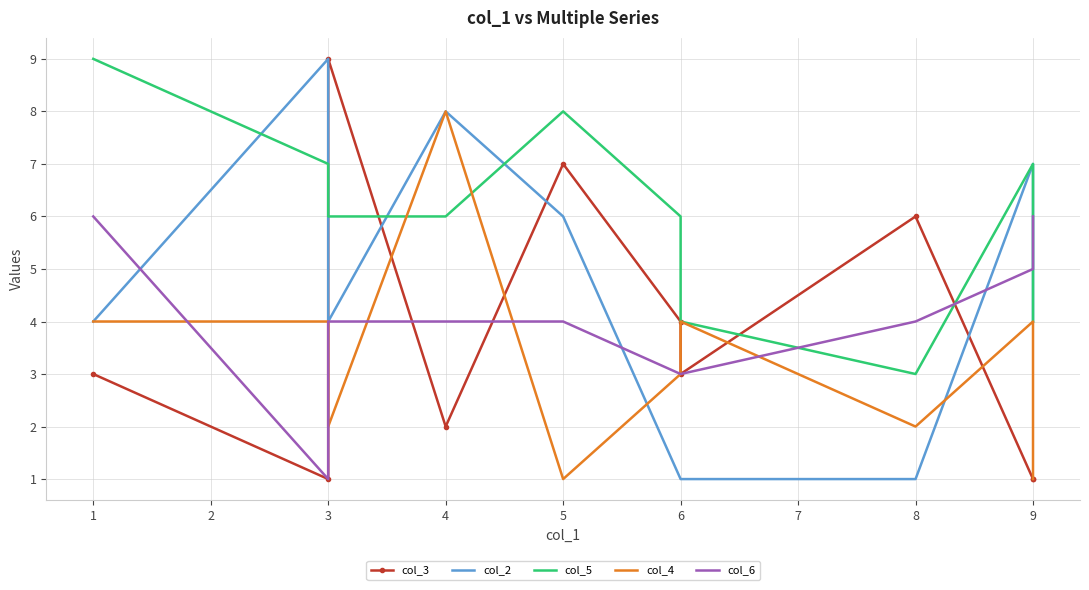

What are all the series names shown in the legend?

col_3, col_2, col_5, col_4, col_6